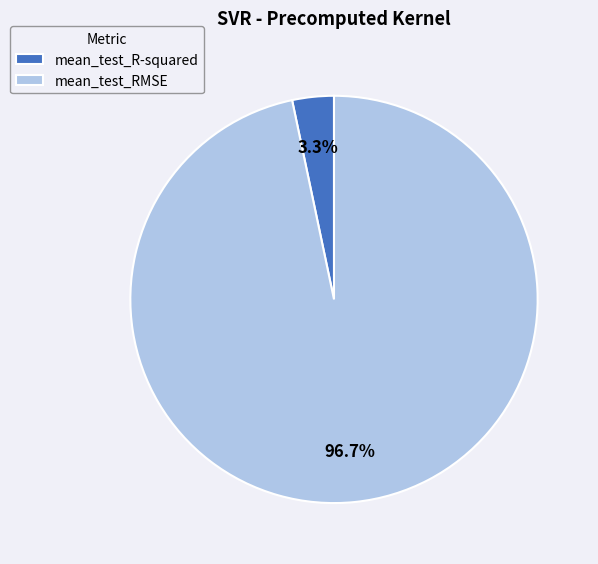

To the nearest percent, what is the combined percentage of mean_test_RMSE and mean_test_R-squared?

100%